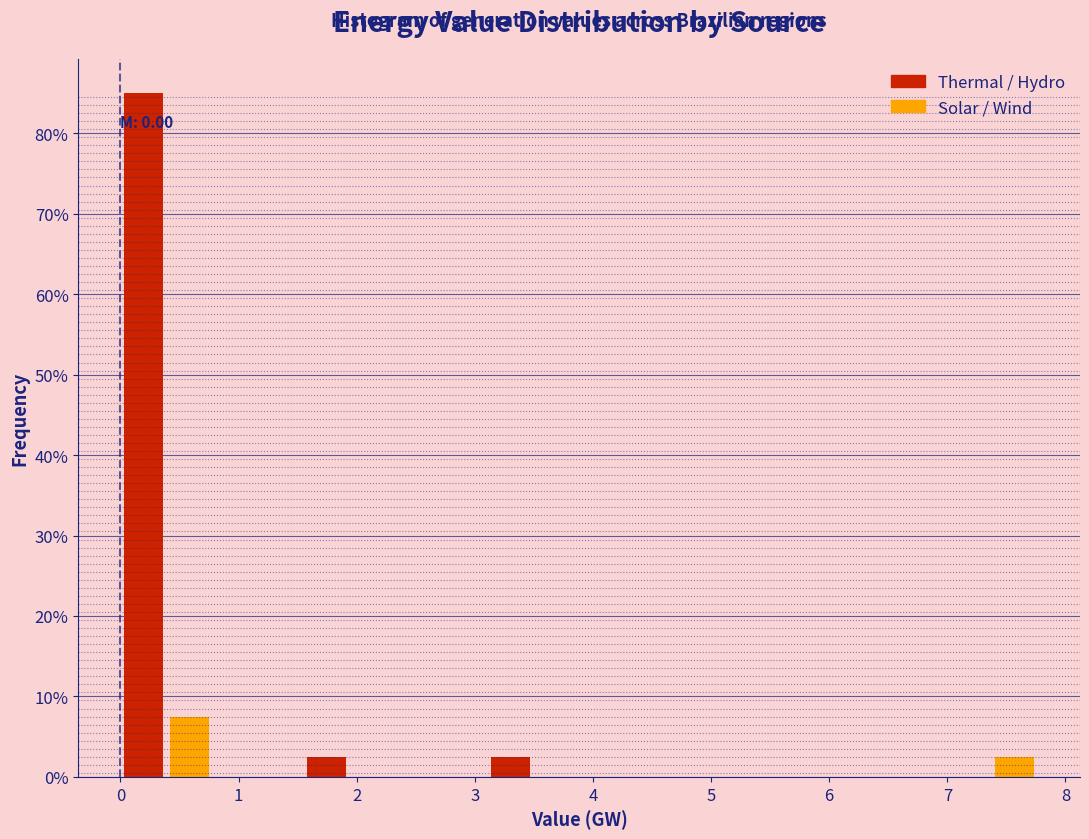

Read against the x-axis, roughly where is the centre of the tallest bar?

0.2